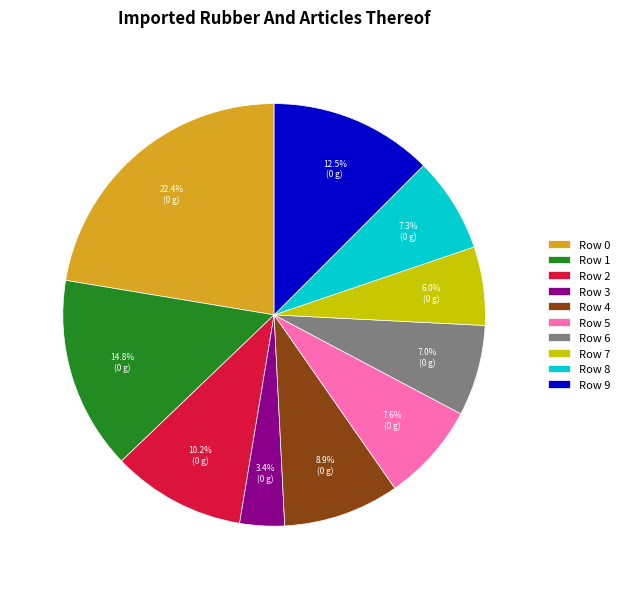

Is the sum of Row 3 and Row 7 greater than half?

No